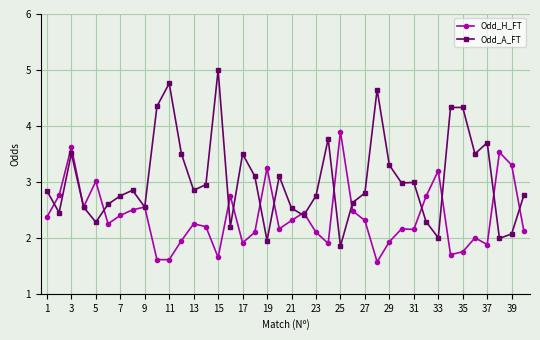

What is the value of the Odd_A_FT point at the 13th from the left?

2.9